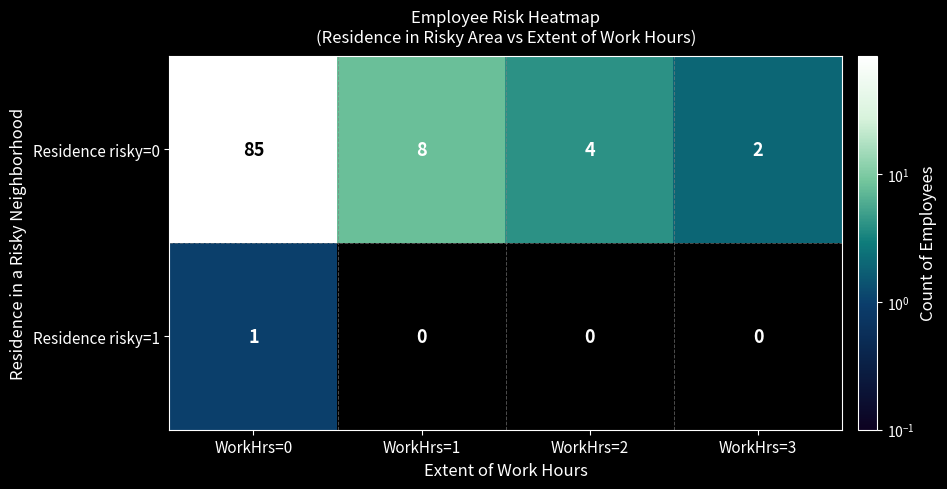

Which series has the largest total across all categories?

Residence risky=0